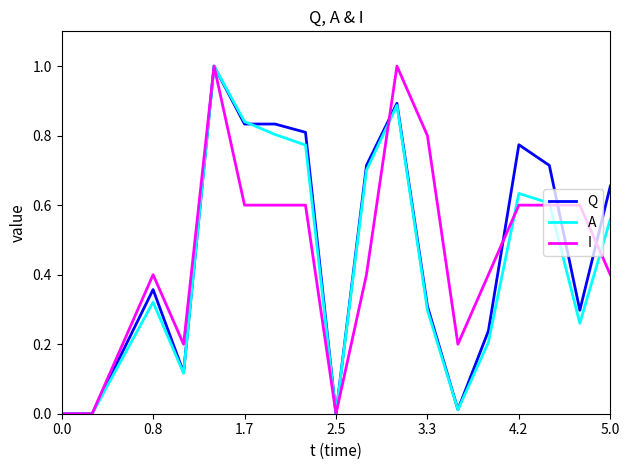

What is the greatest value displayed?

1.0